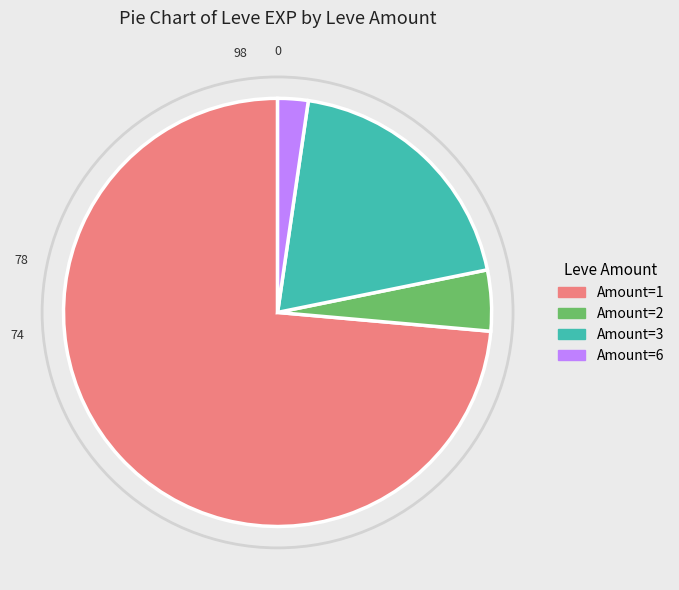

Between Amount=2 and Amount=1, which is larger?

Amount=1